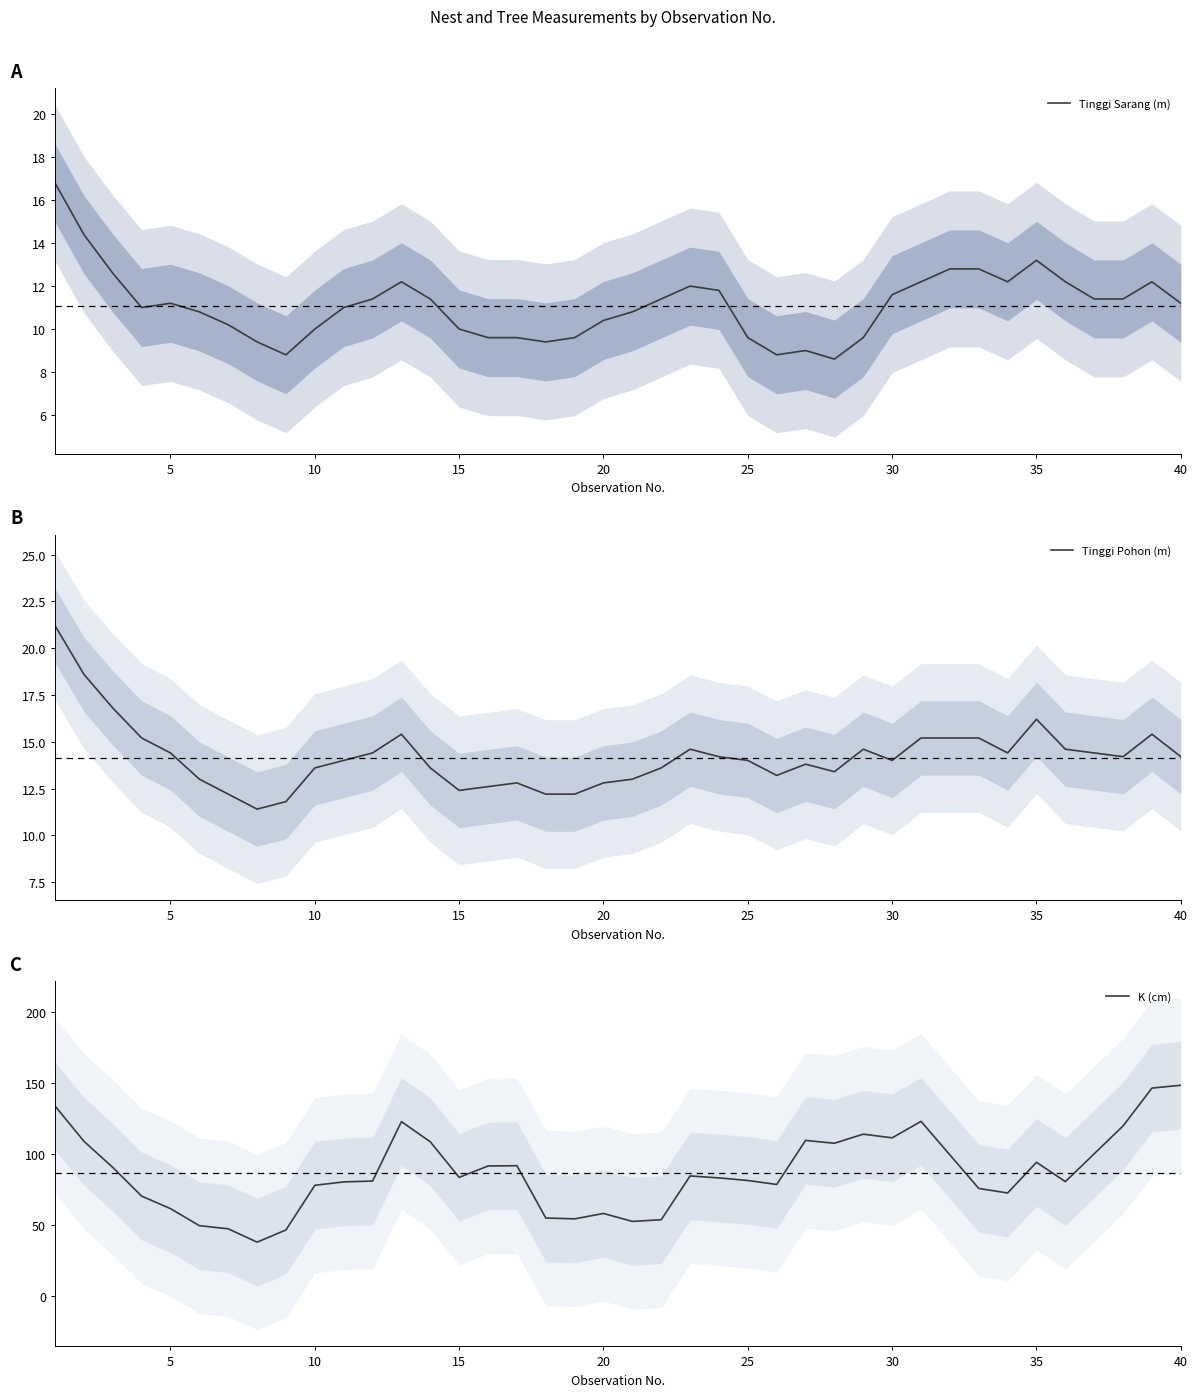

True or false: K (cm) has more than 1 points higher than both neighbors.

True